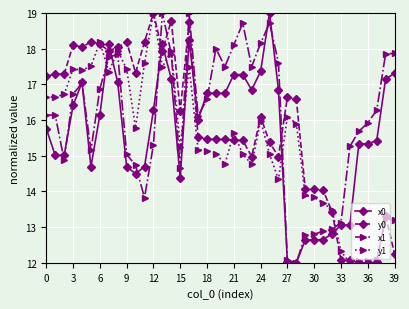

What is the minimum value shown in the chart?

12.0